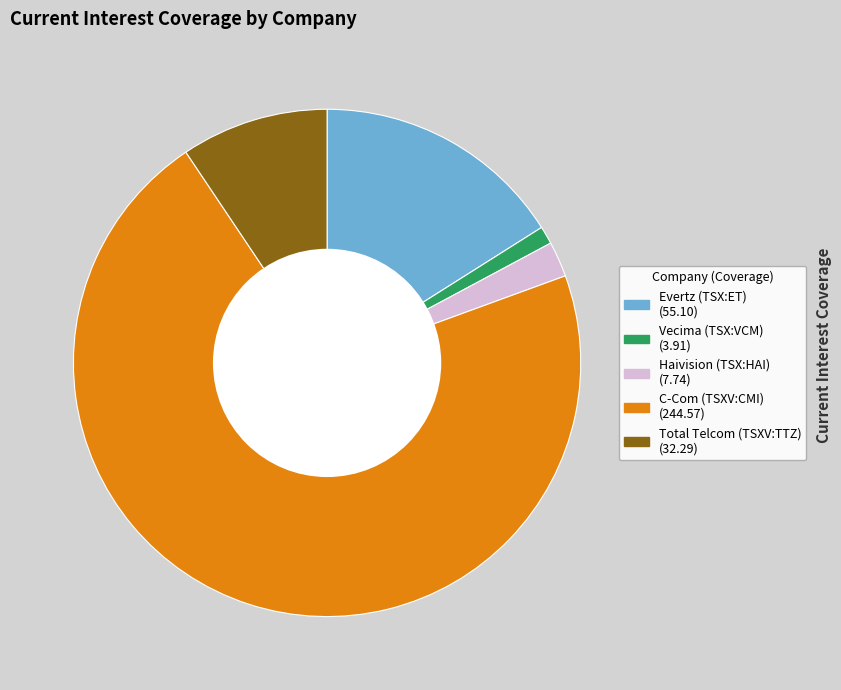

Is there a majority slice in this chart?

Yes